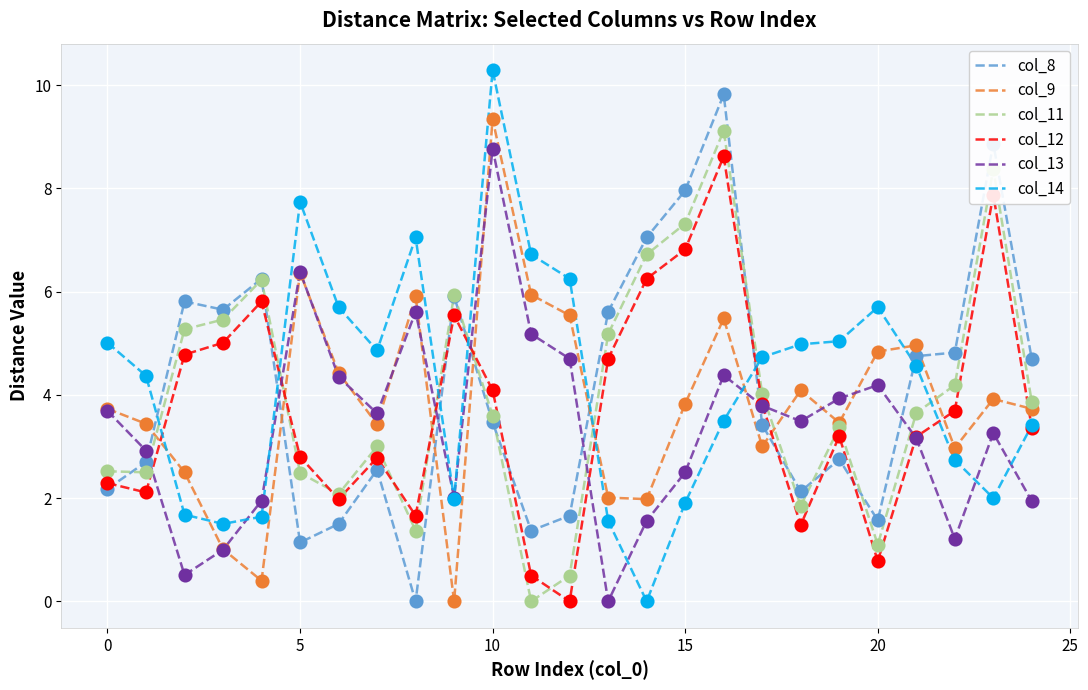

What is the highest value of the col_9 series?

9.3